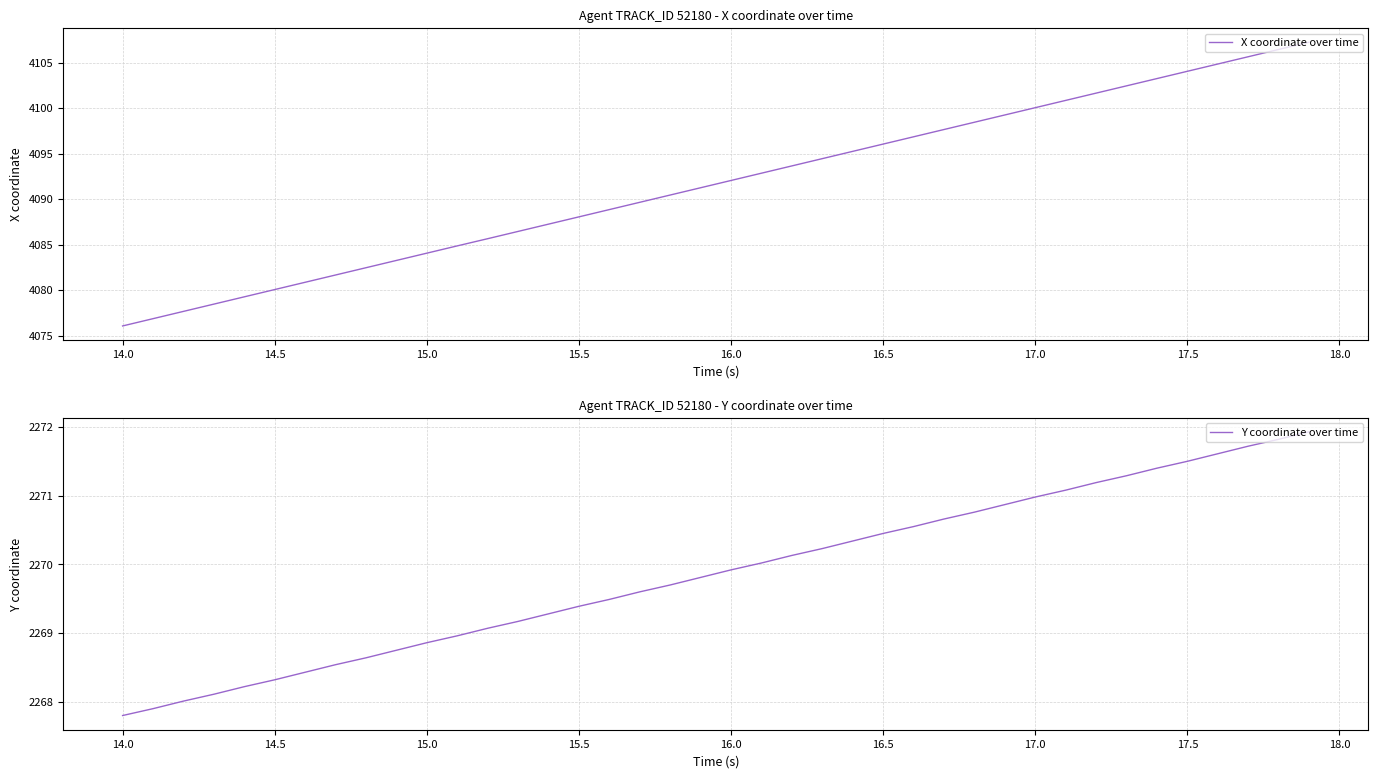

What is the average value of the Y coordinate over time series?

2269.9